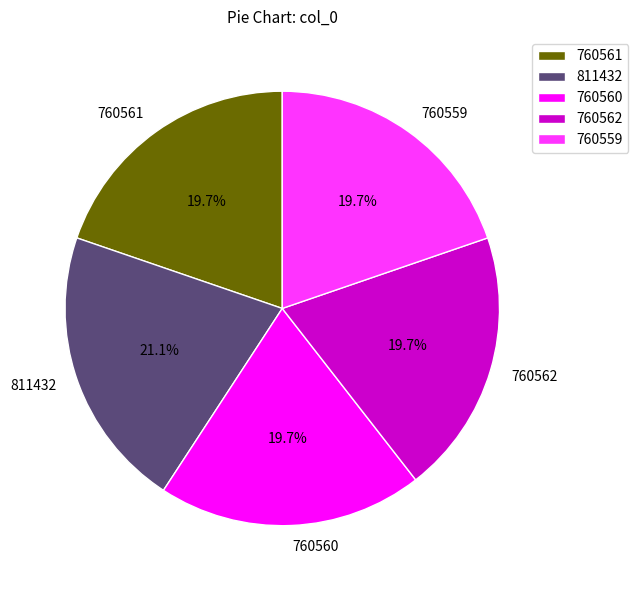

The 760562 slice represents 25% of the pie. True or false?

False